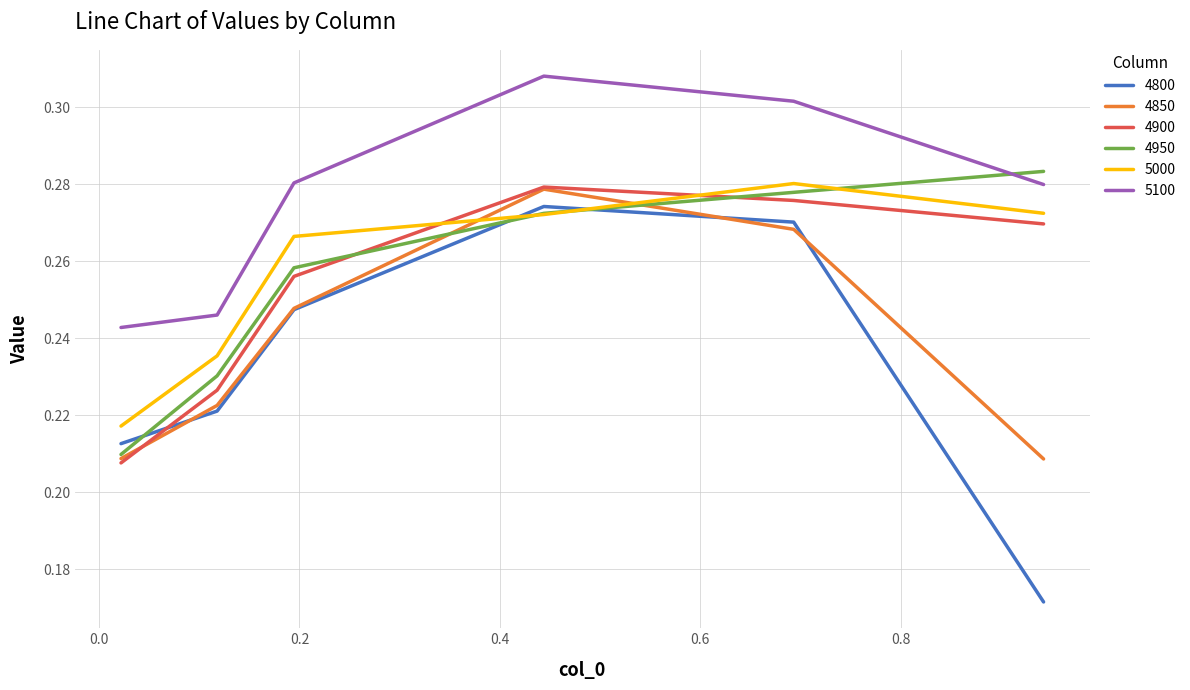

At how many categories does at least one series exceed 0?

6